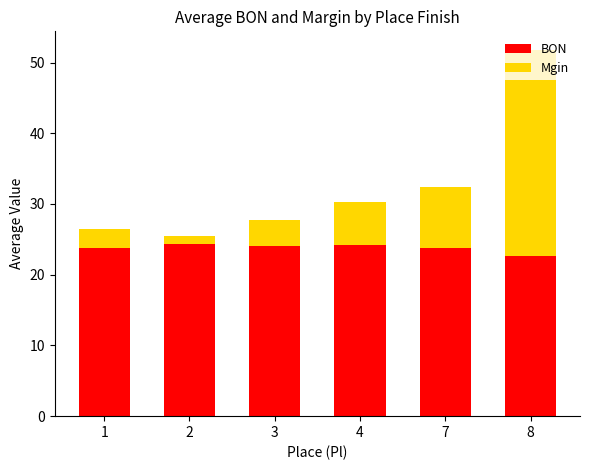

What is the sum of all BON values?

142.8